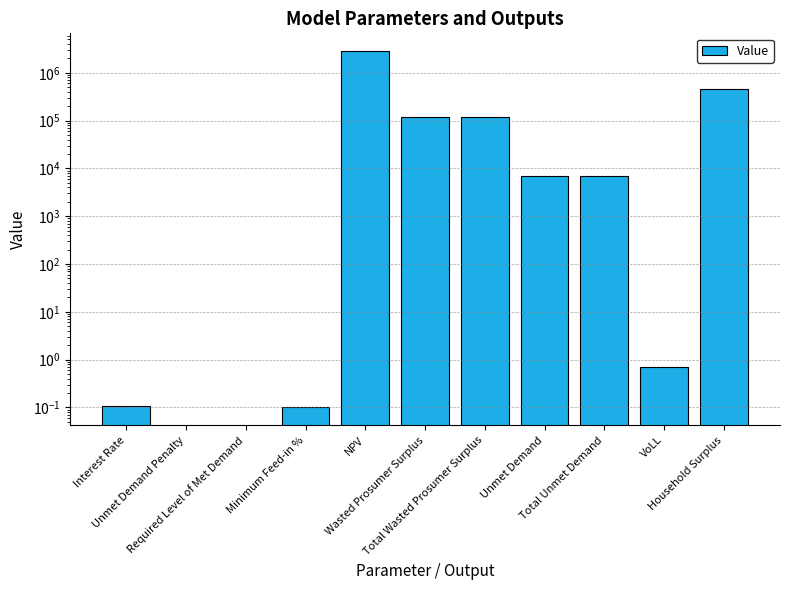

Where is the data nearest to the value 1414941?

Household Surplus